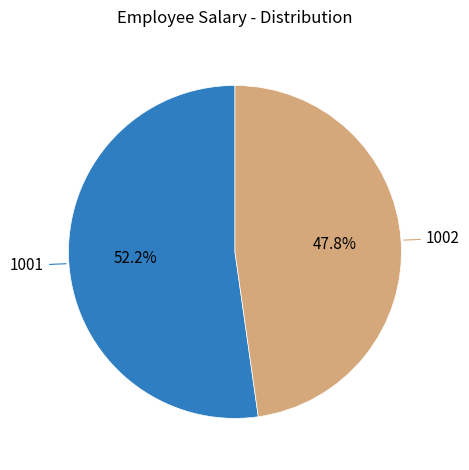

How many slices are in this pie chart?

2